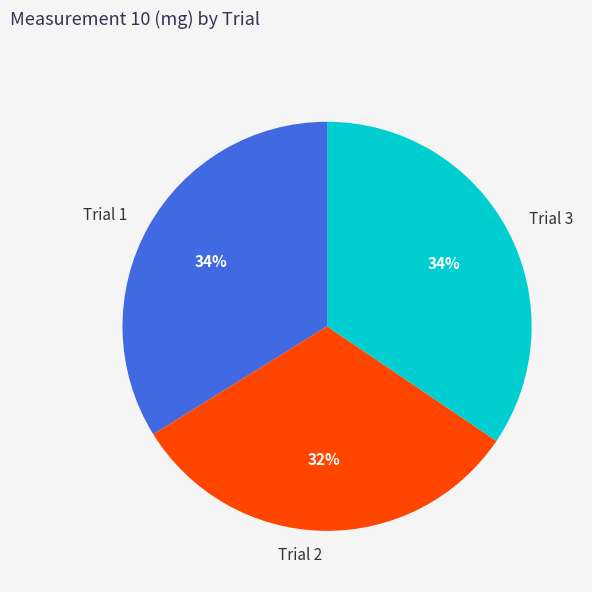

Combined, do Trial 2 and Trial 3 account for over 50%?

Yes